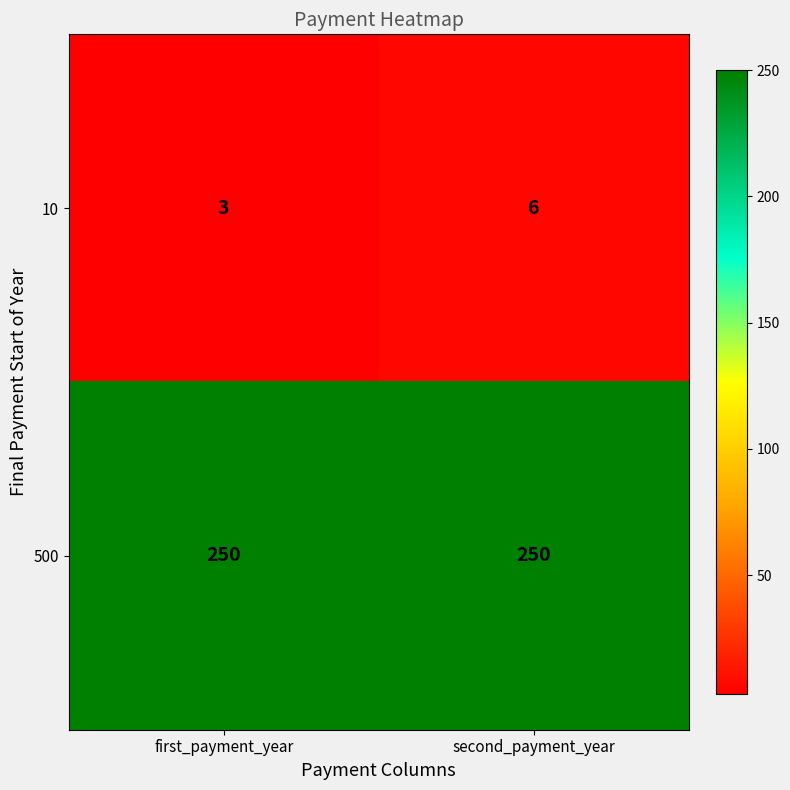

List the series in order of their overall mean, highest first.

500, 10